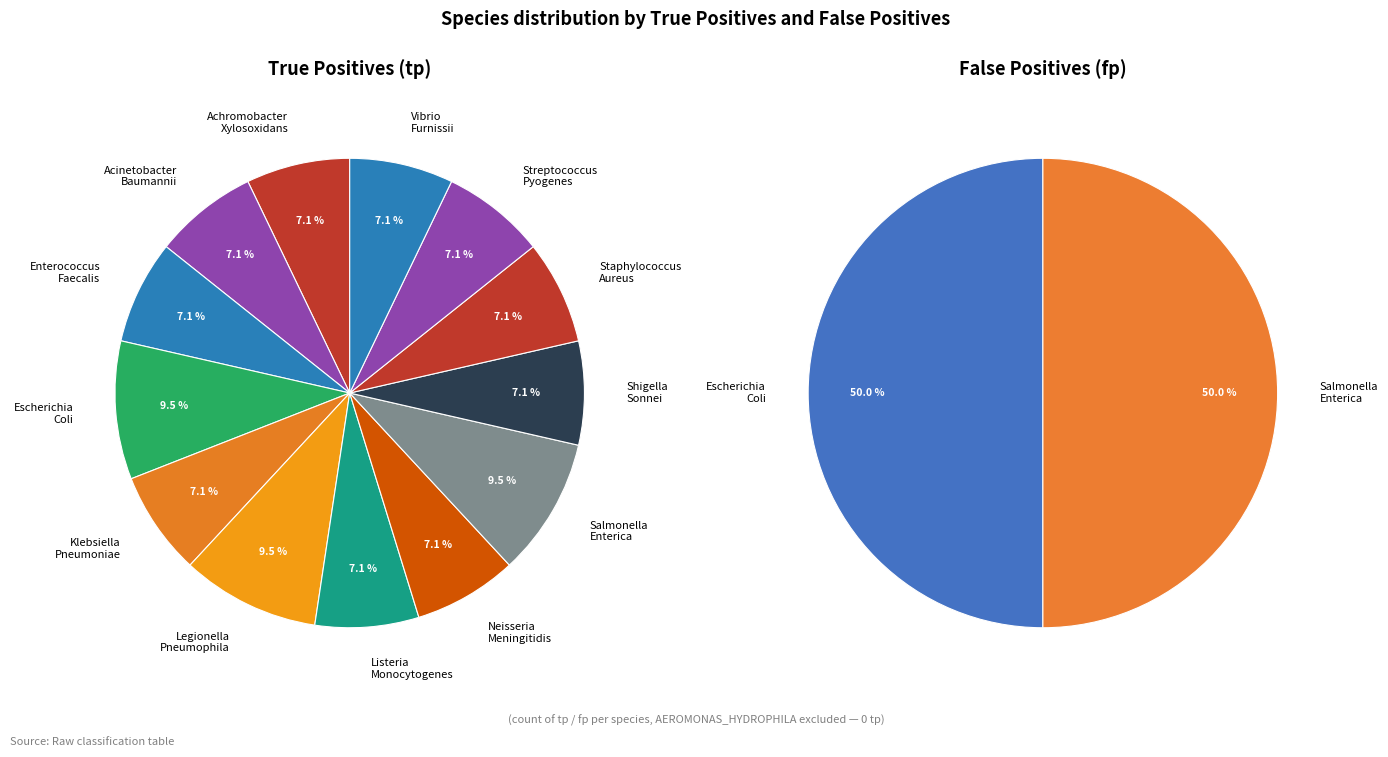

Rank the series by their maximum value, from highest to lowest.

tp, fp